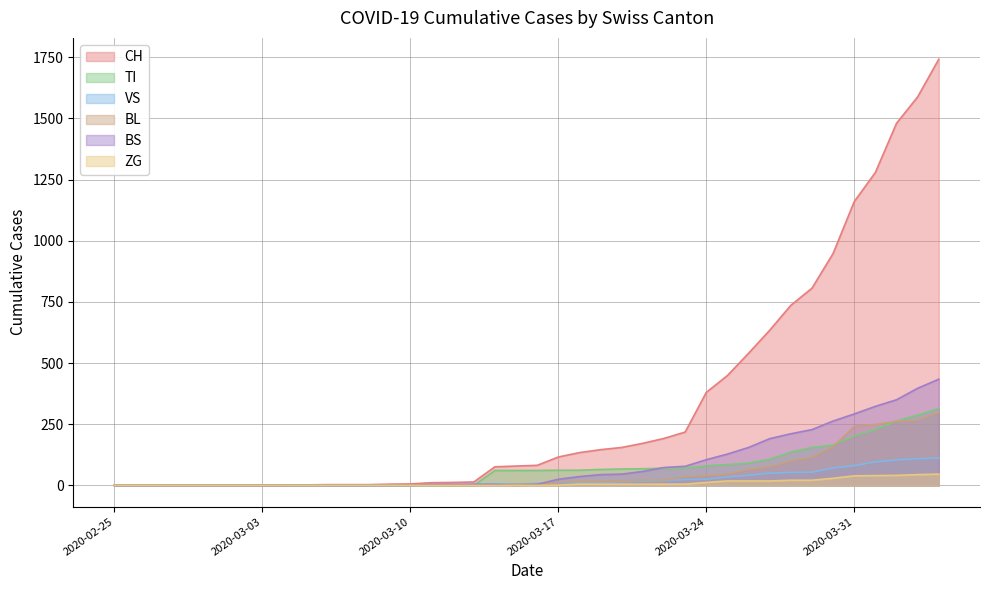

What is the sum of all TI values?

2762